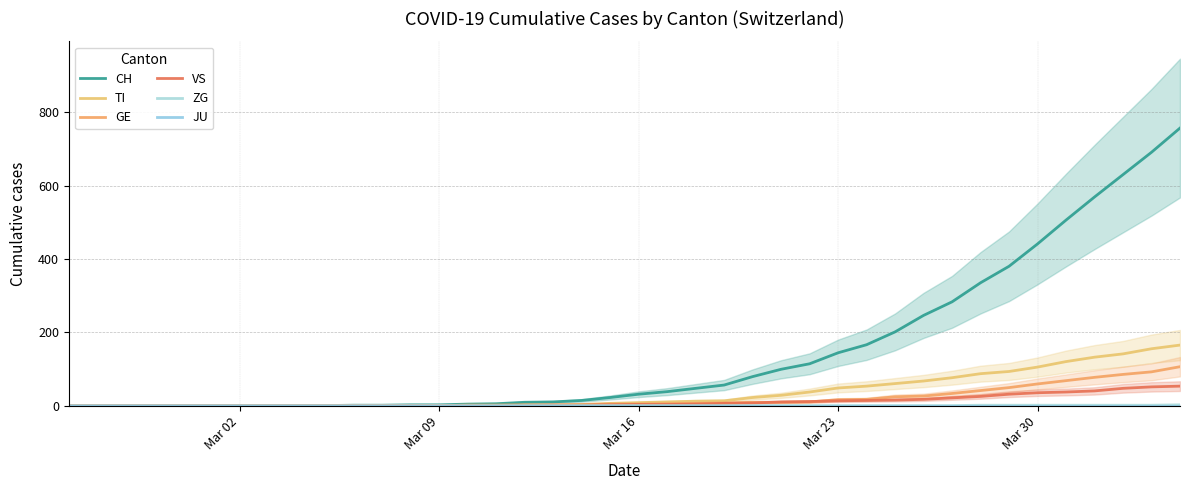

How many values in the ZG series exceed 0?

8